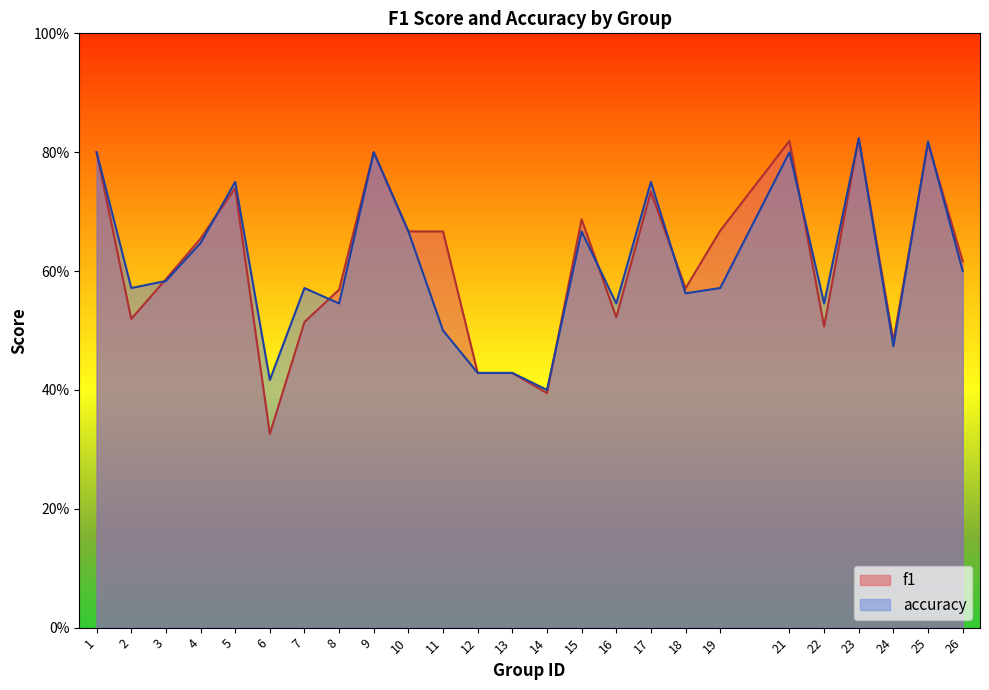

In accuracy, how many points are higher than both neighbors (excluding endpoints)?

8